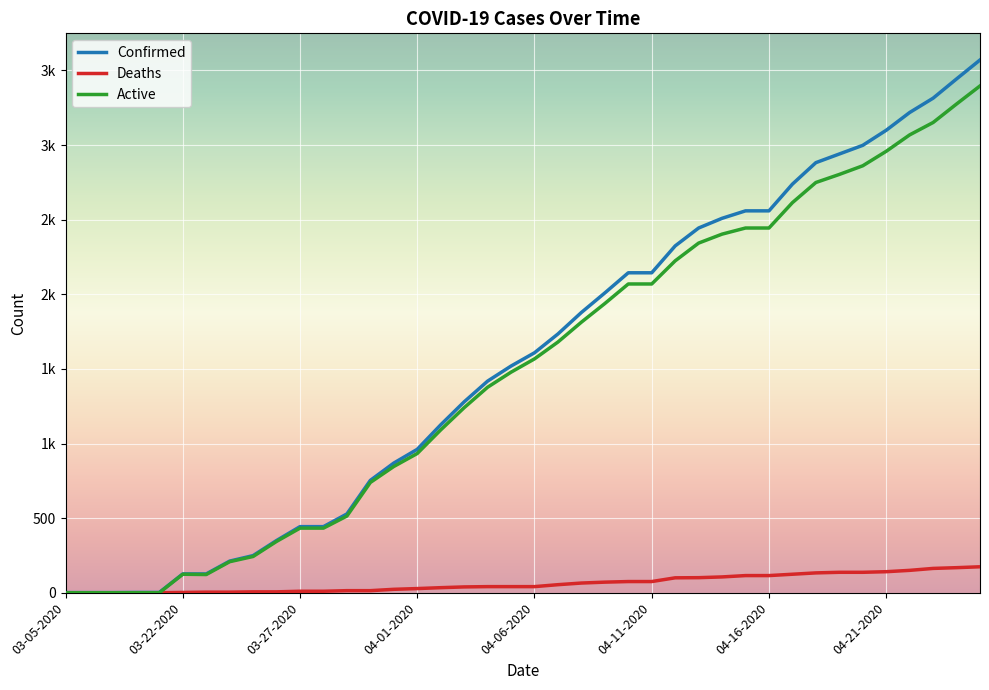

What are all the series names shown in the legend?

Confirmed, Deaths, Active